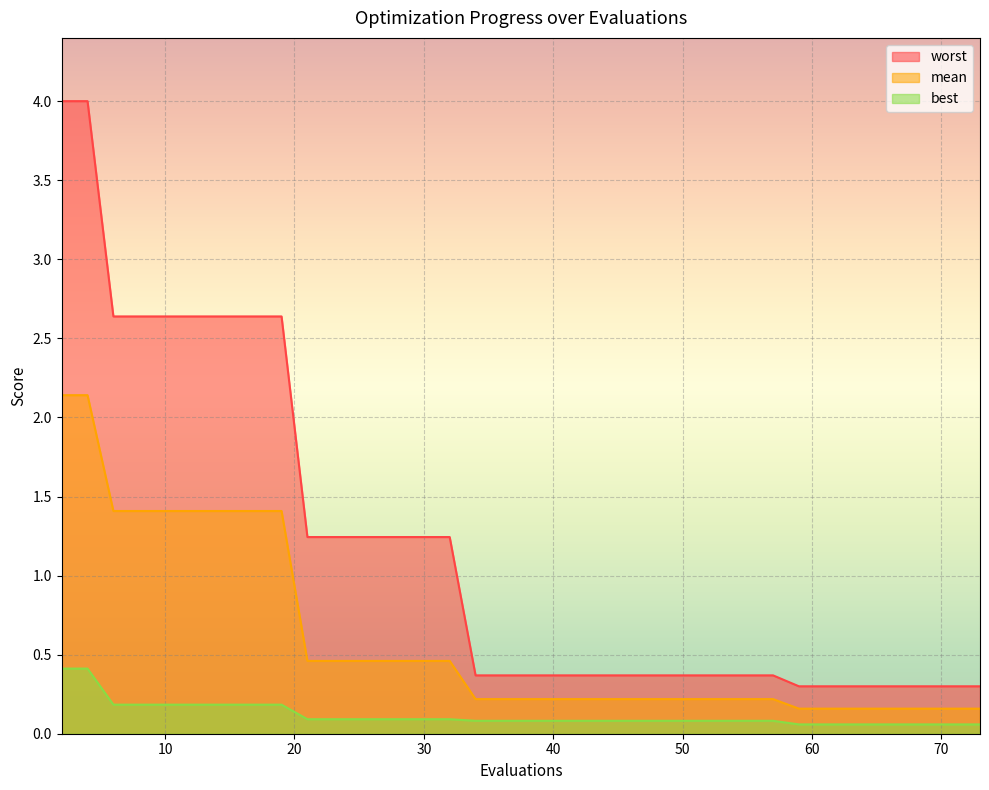

Which series has the largest range (max minus min)?

worst